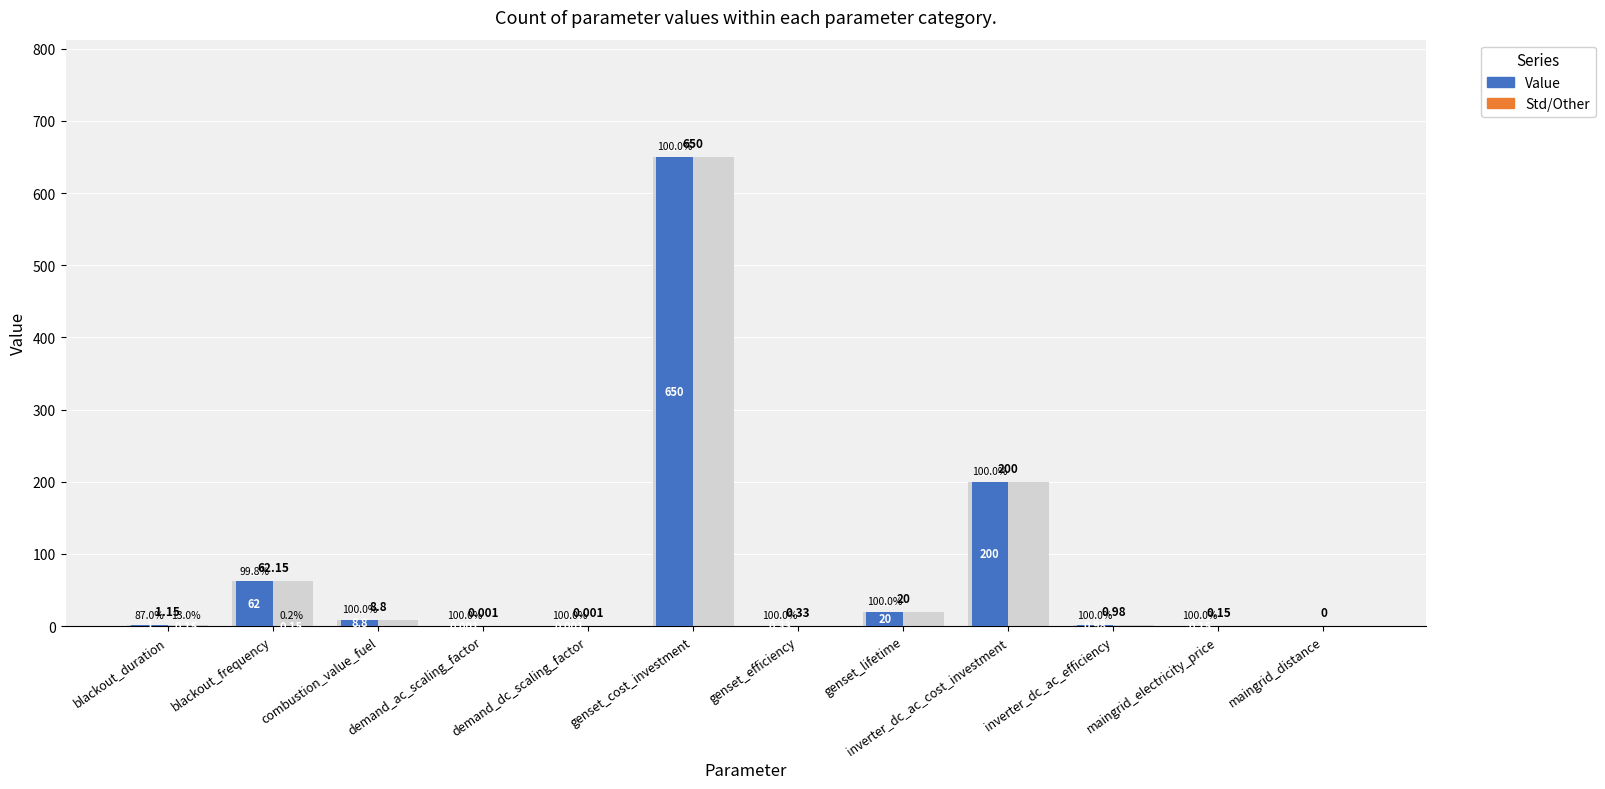

Which series has the largest total across all categories?

Value